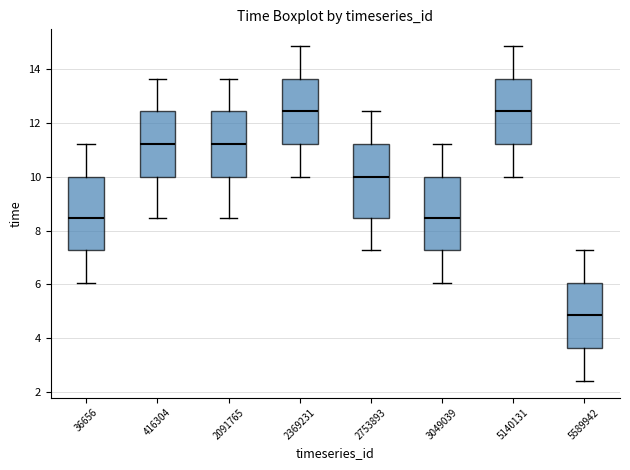

Where is the lower edge of the box at x = 2369231 on the y-axis? The values are not printed on the chart, so give them approximately, as read against the axis.

11.2